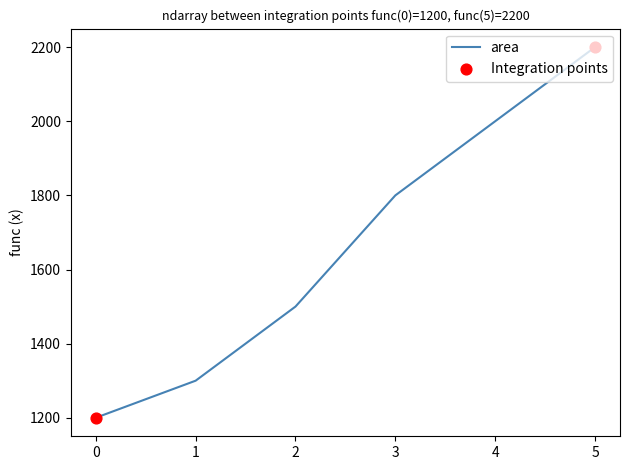

Between 4 and 1, which is larger?

4